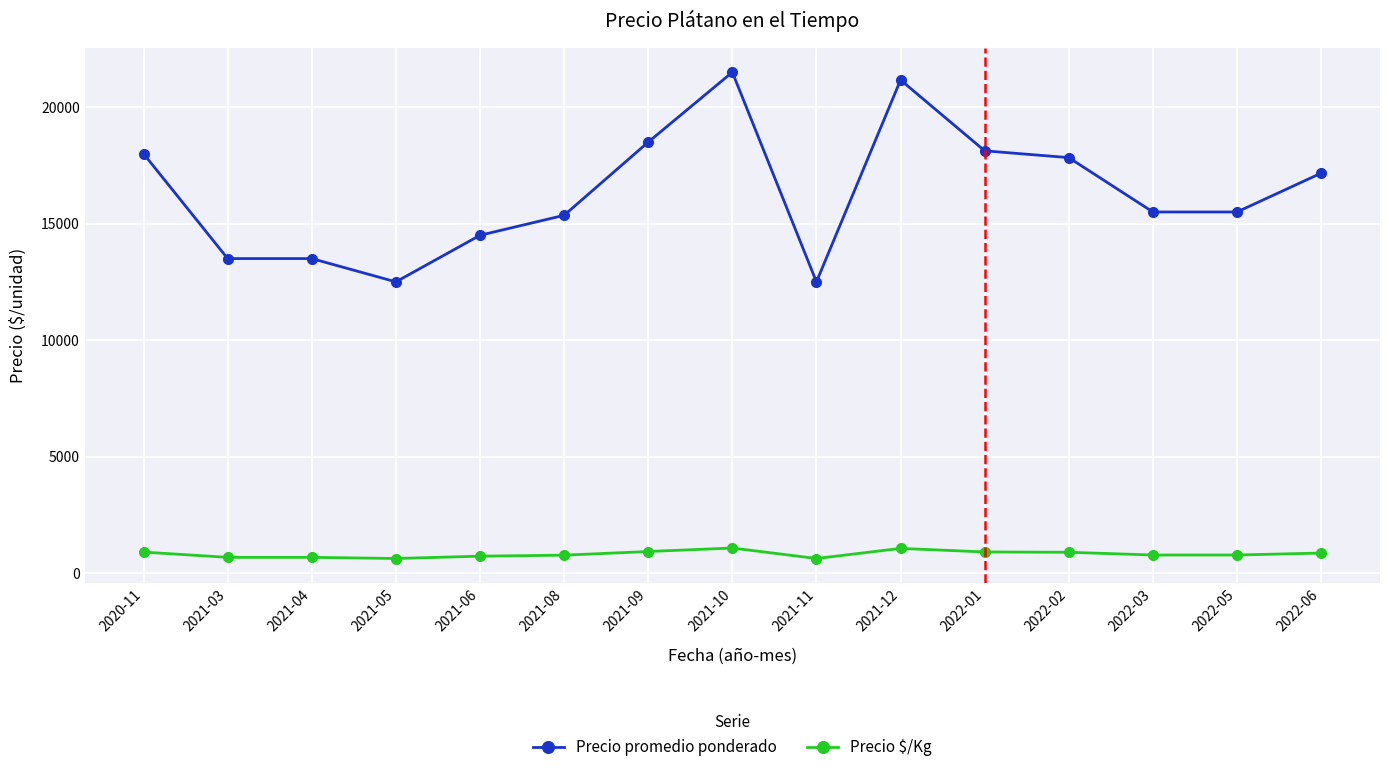

Is the value of Precio $/Kg at 2022-05 greater than the value of Precio promedio ponderado at 2022-02?

No